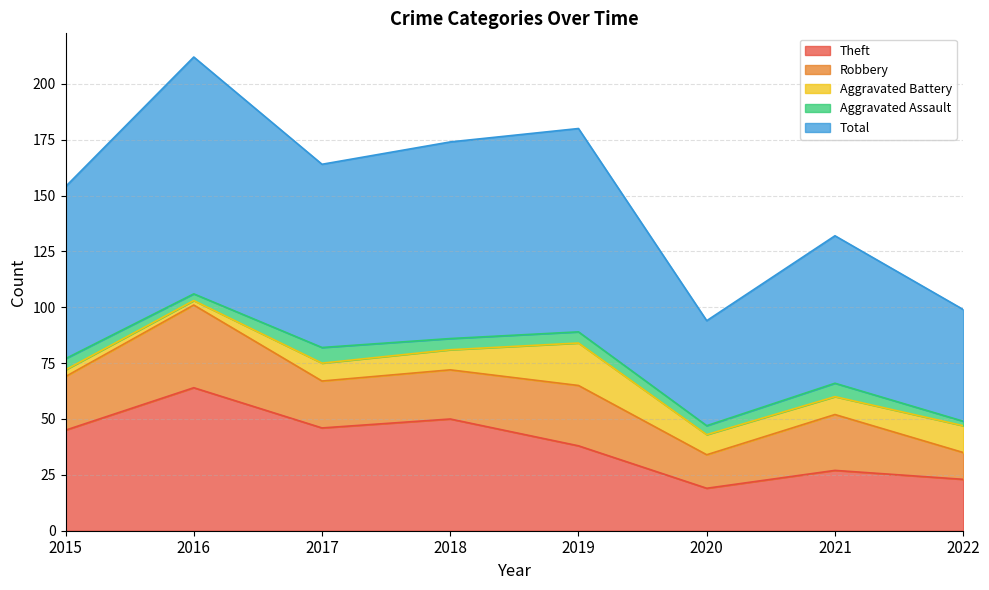

How many times do Aggravated Assault and Aggravated Battery cross each other?

1